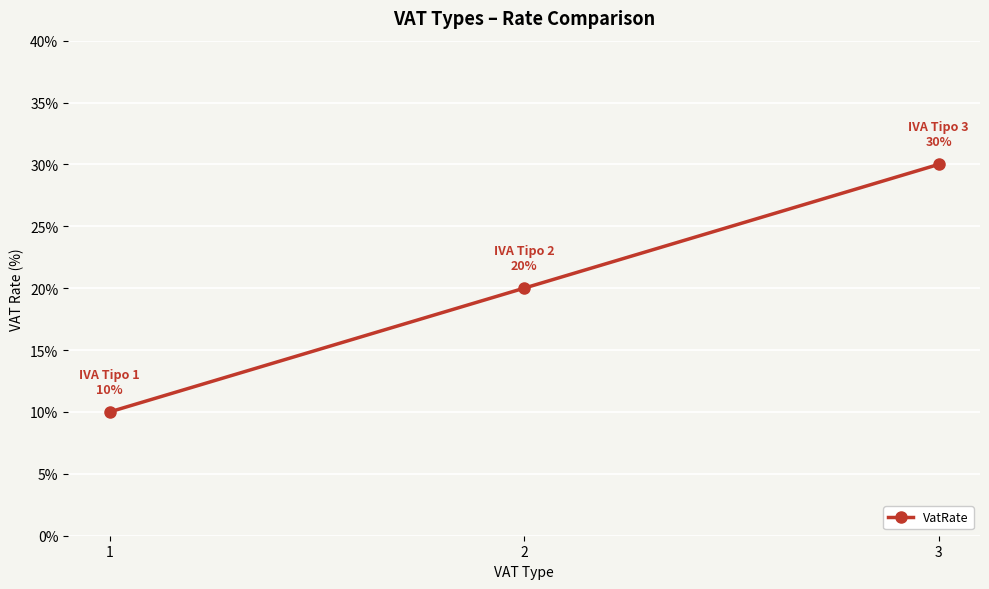

The chart shows a value of 30 at 3. True or false?

True